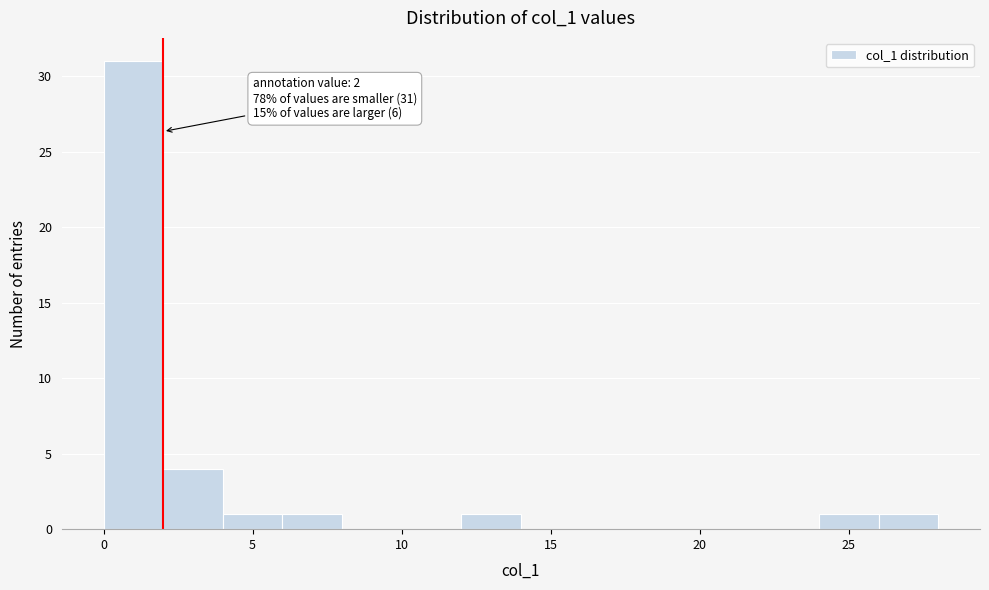

Over which range of the x-axis is the bar tallest?

0 to 2